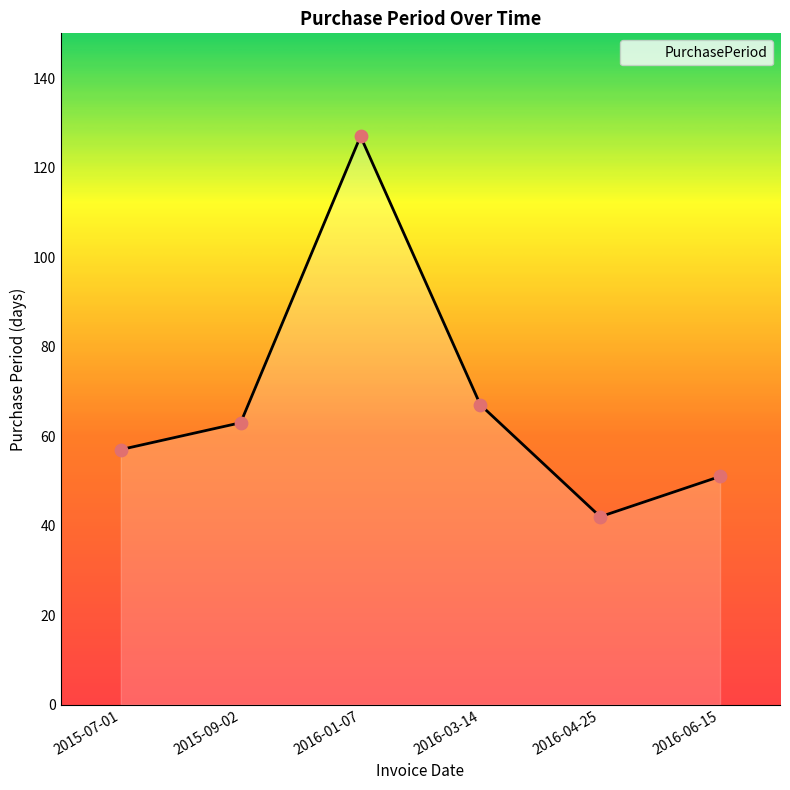

Between 2015-07-01 and 2016-04-25, which is larger?

2015-07-01